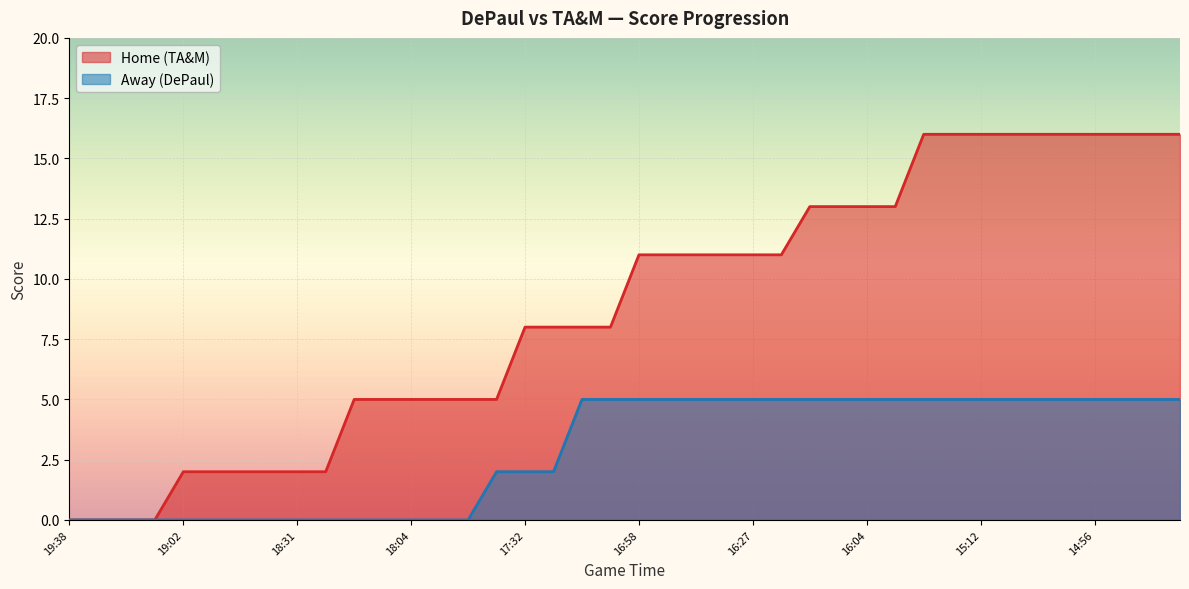

What is the highest value of the Away (DePaul) series?

5